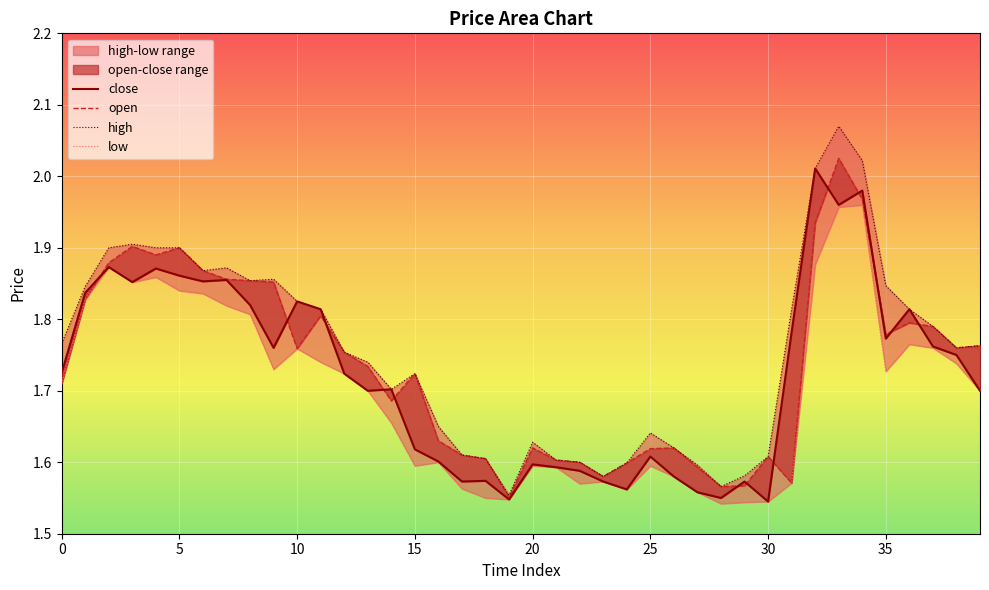

Which series has the largest total across all categories?

high